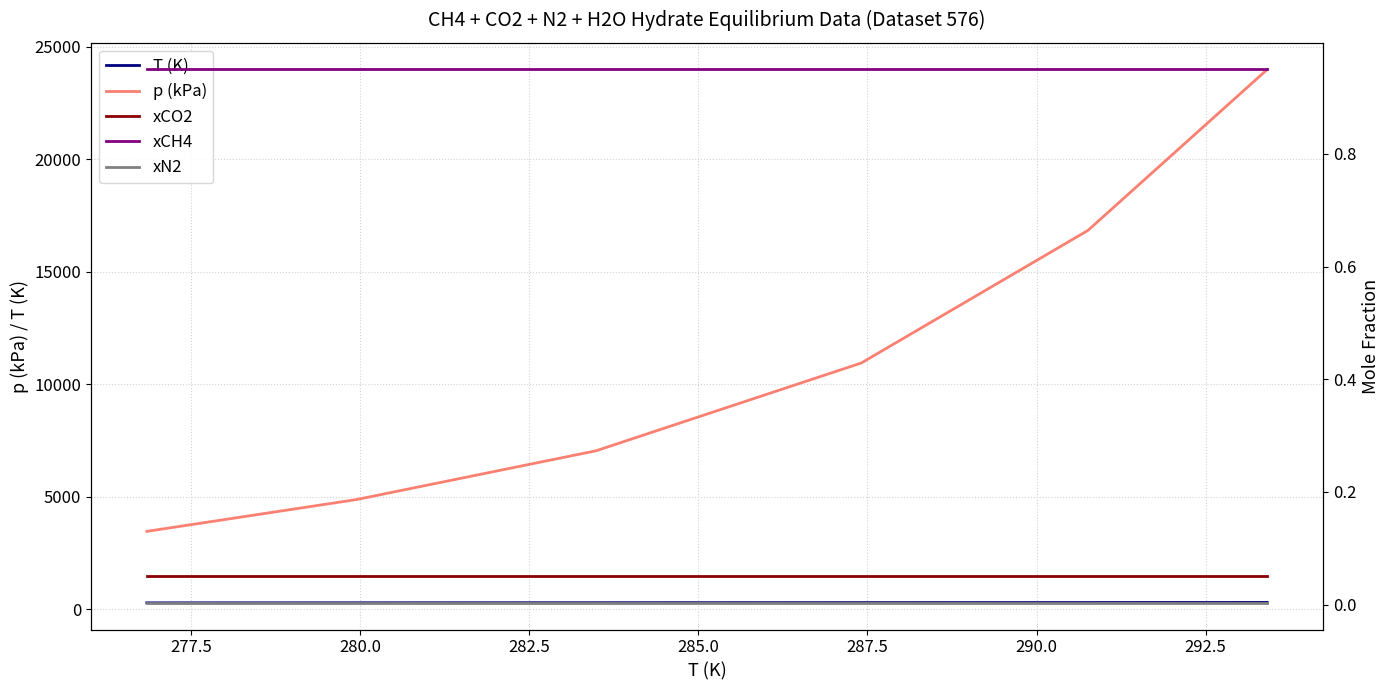

Is it true that xCH4 equals 0.9 at 280.0?

True